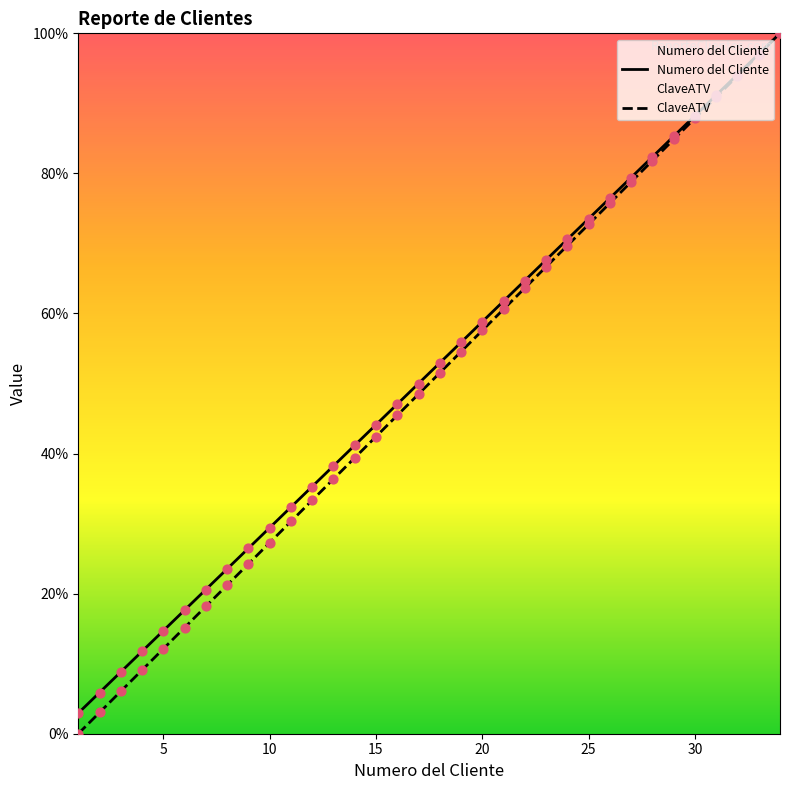

Which series reaches the minimum Y coordinate?

ClaveATV